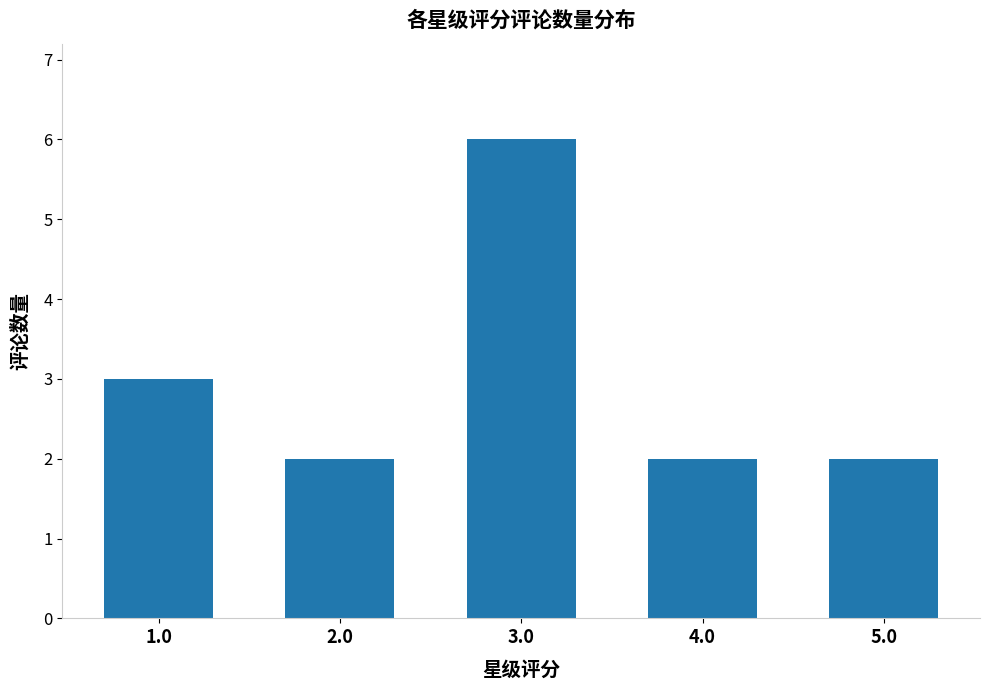

What is the value of the 5th bar from the left?

2